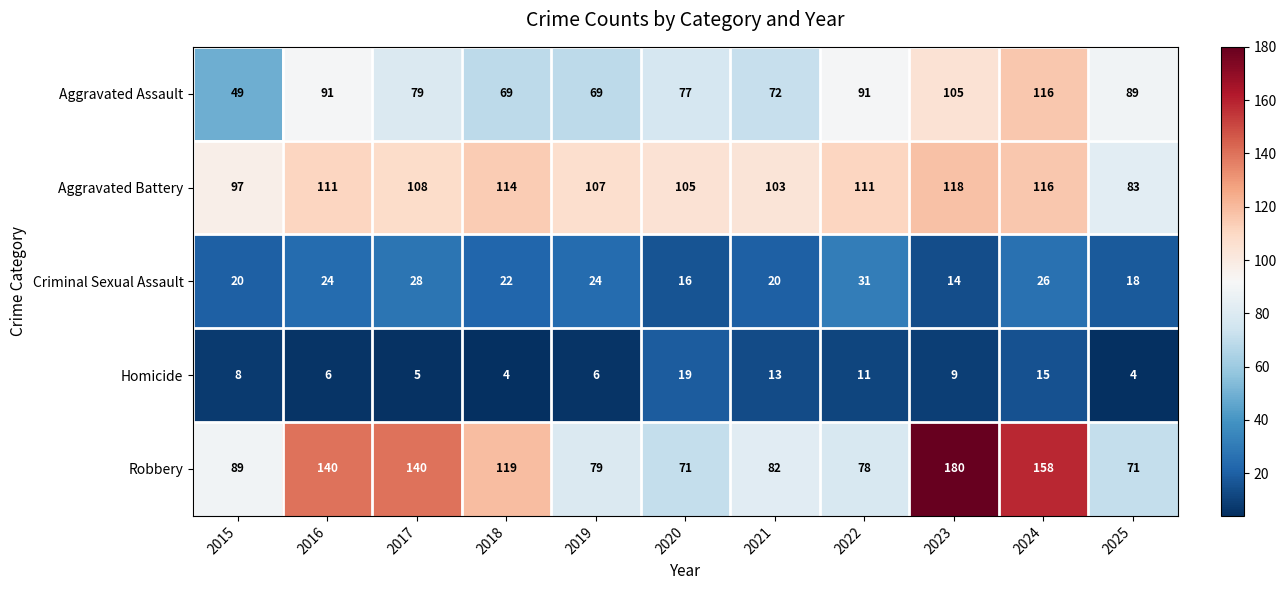

What is the sum of the Robbery values at 2020 and 2021?

153